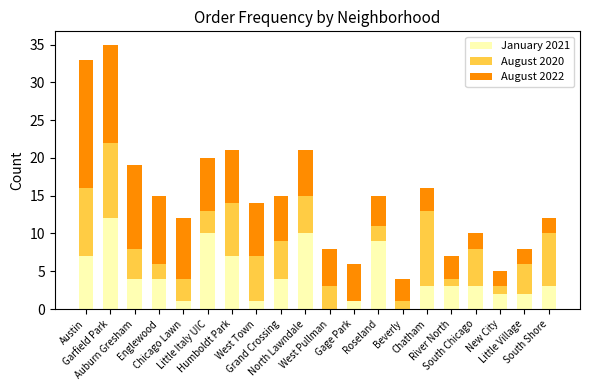

Which category has the highest value in the January 2021 series?

Garfield Park